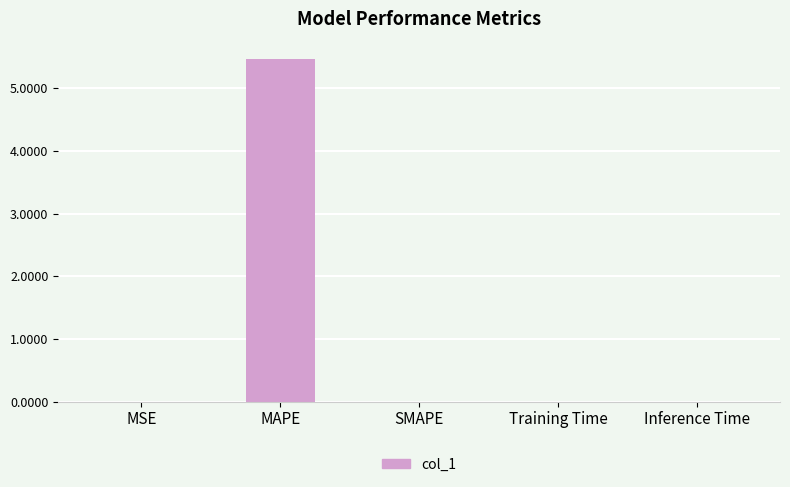

Which category has the highest value across all series?

MAPE